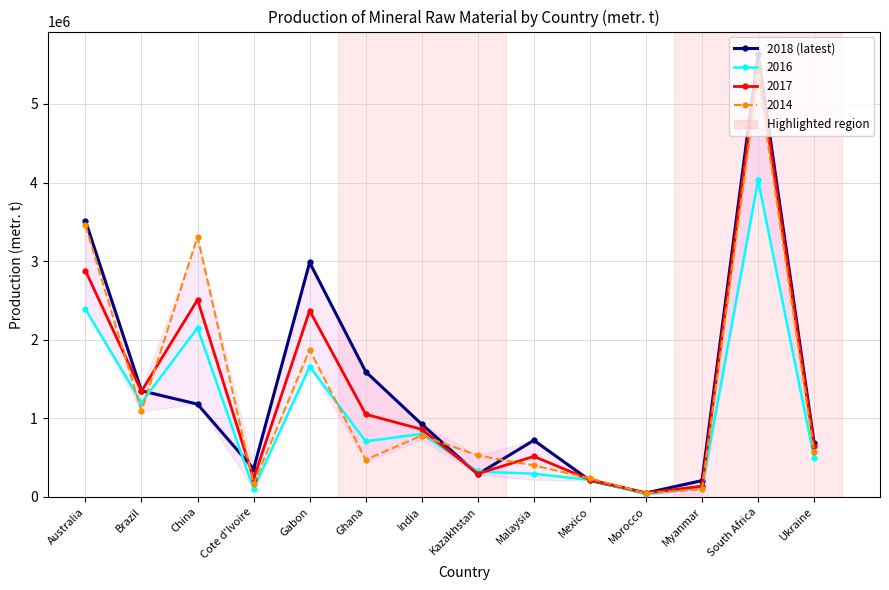

List the labels in order of value, largest first.

South Africa, Australia, Gabon, Ghana, Brazil, China, India, Malaysia, Ukraine, Cote d'Ivoire, Kazakhstan, Mexico, Myanmar, Morocco